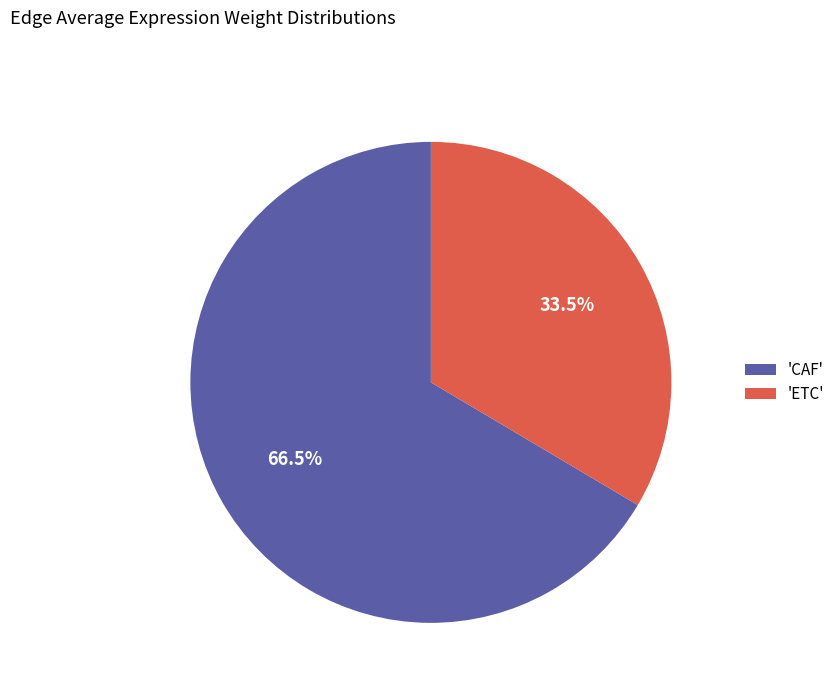

Rank the categories by value from highest to lowest.

'CAF', 'ETC'